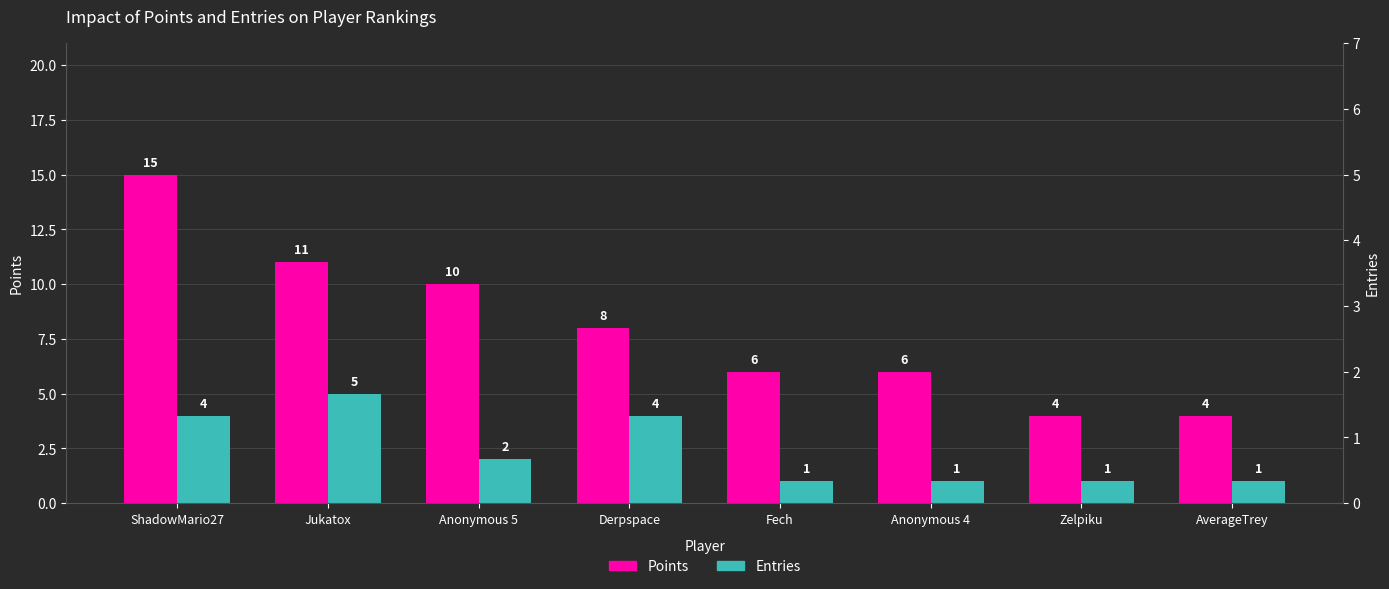

List the series in order of their overall mean, highest first.

Points, Entries